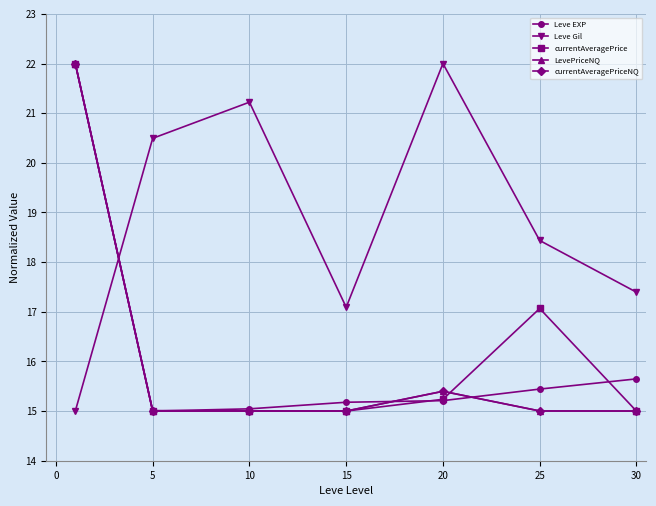

What is the maximum value for Leve EXP?

22.0